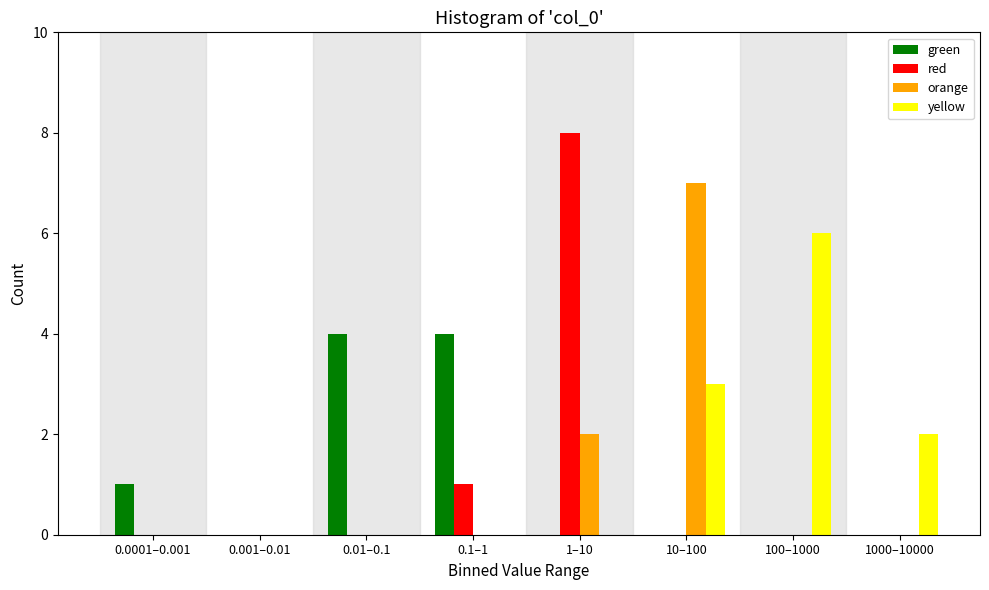

Which series changed the most between 100–1000 and 1000–10000?

yellow